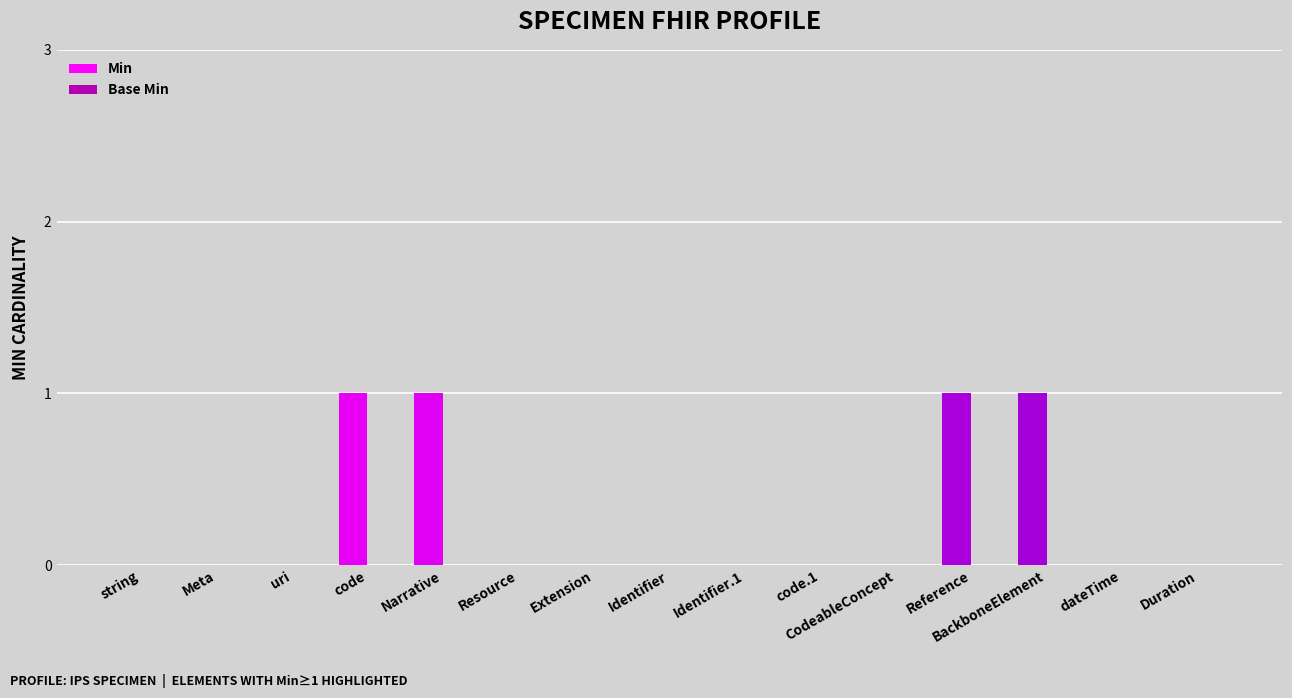

What is the sum of all values?

4